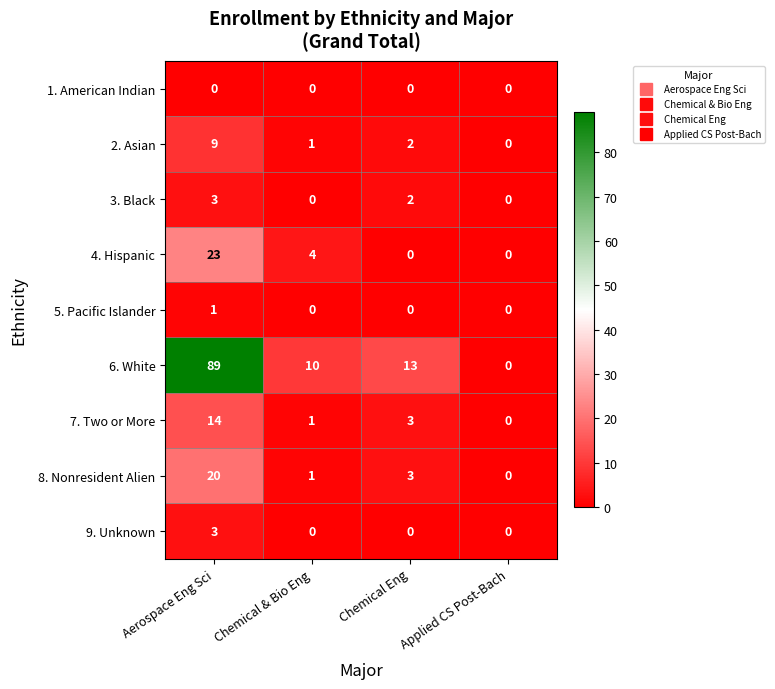

Count the number of data series in this chart.

9